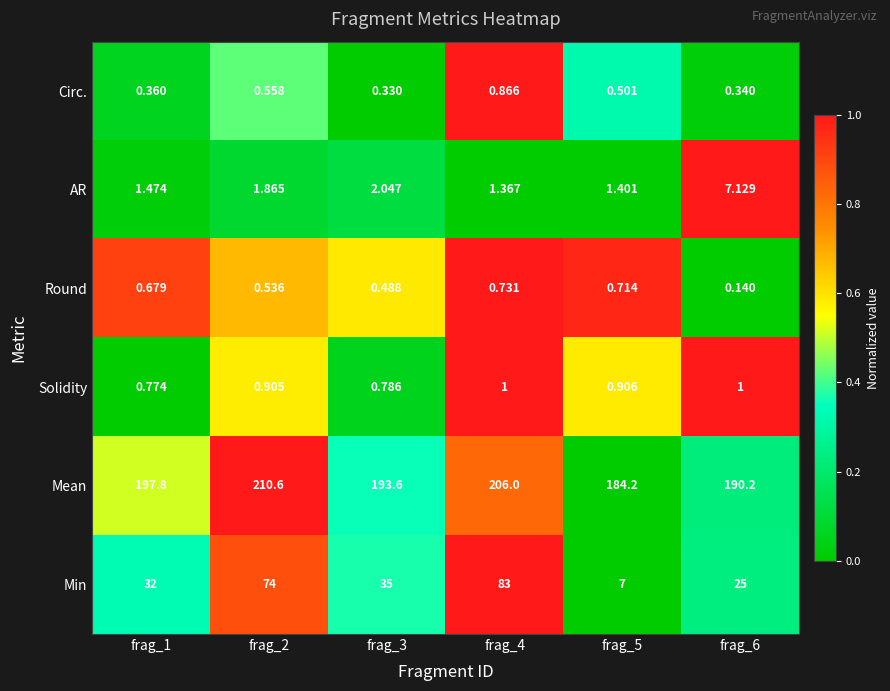

What is the spread (max minus min) of values at frag_4?

205.3